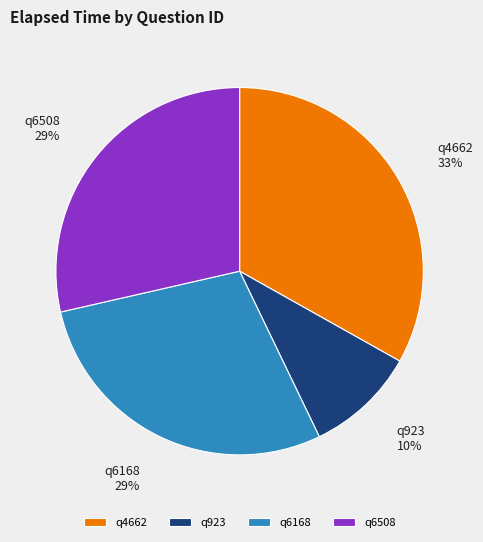

Approximately how many times larger is the value at q6508 compared to q4662?

0.9